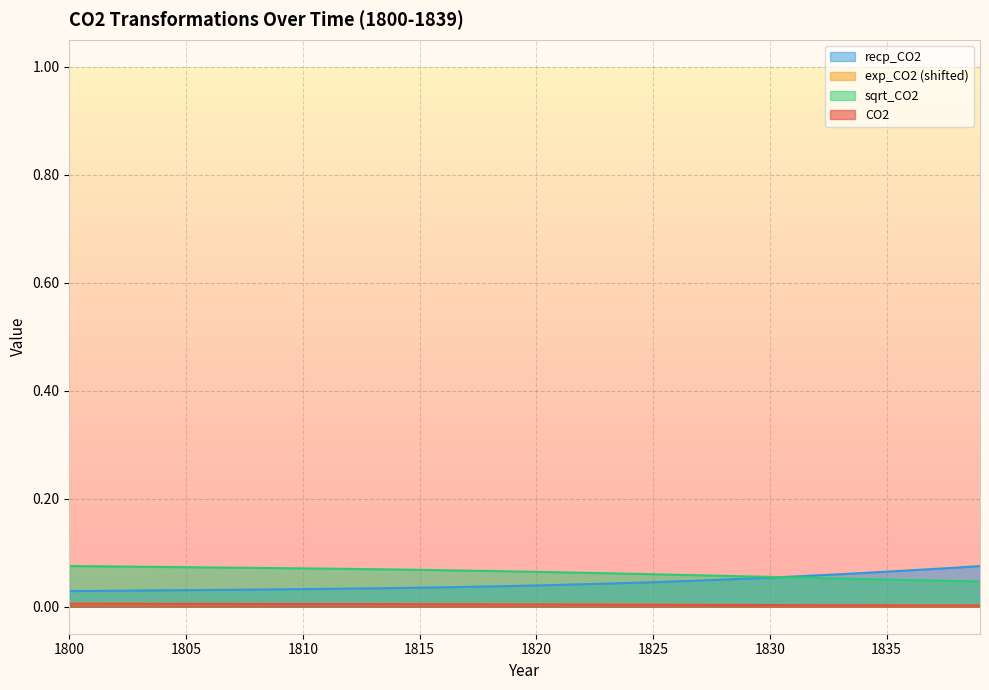

Reading left to right, what are all the values shown in this chart?

CO2: 0.0	0.0	0.0	0.0	0.0	0.0	0.0	0.0	0.0	0.0	0.0	0.0	0.0	0.0	0.0	0.0	0.0	0.0	0.0	0.0	0.0	0.0	0.0	0.0	0.0	0.0	0.0	0.0	0.0	0.0	0.0	0.0	0.0	0.0	0.0	0.0	0.0	0.0	0.0	0.0
sqrt_CO2: 0.1	0.1	0.1	0.1	0.1	0.1	0.1	0.1	0.1	0.1	0.1	0.1	0.1	0.1	0.1	0.1	0.1	0.1	0.1	0.1	0.1	0.1	0.1	0.1	0.1	0.1	0.1	0.1	0.1	0.1	0.1	0.1	0.1	0.1	0.1	0.1	0.0	0.0	0.0	0.0
recp_CO2: 0.0	0.0	0.0	0.0	0.0	0.0	0.0	0.0	0.0	0.0	0.0	0.0	0.0	0.0	0.0	0.0	0.0	0.0	0.0	0.0	0.0	0.0	0.0	0.0	0.0	0.0	0.0	0.0	0.1	0.1	0.1	0.1	0.1	0.1	0.1	0.1	0.1	0.1	0.1	0.1
exp_CO2: 0.0	0.0	0.0	0.0	0.0	0.0	0.0	0.0	0.0	0.0	0.0	0.0	0.0	0.0	0.0	0.0	0.0	0.0	0.0	0.0	0.0	0.0	0.0	0.0	0.0	0.0	0.0	0.0	0.0	0.0	0.0	0.0	0.0	0.0	0.0	0.0	0.0	0.0	0.0	0.0